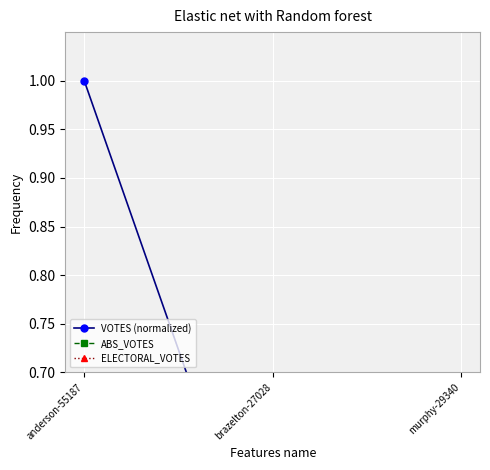

Is it true that VOTES (normalized) equals 0.2 at murphy-29340?

False